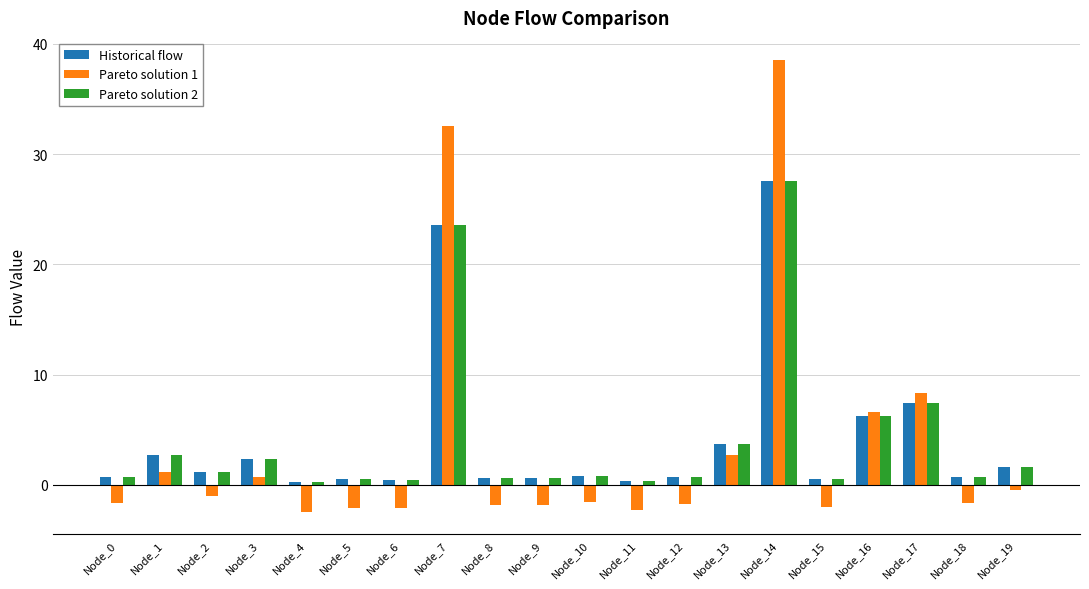

What is the total value across all series at Node_10?

0.1